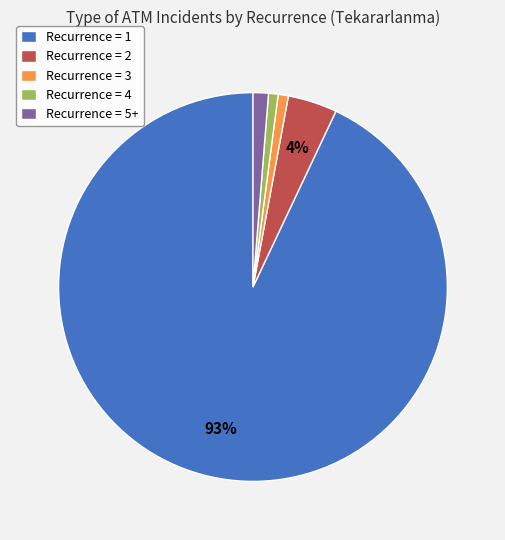

To the nearest percent, what portion does Recurrence = 2 represent?

4%